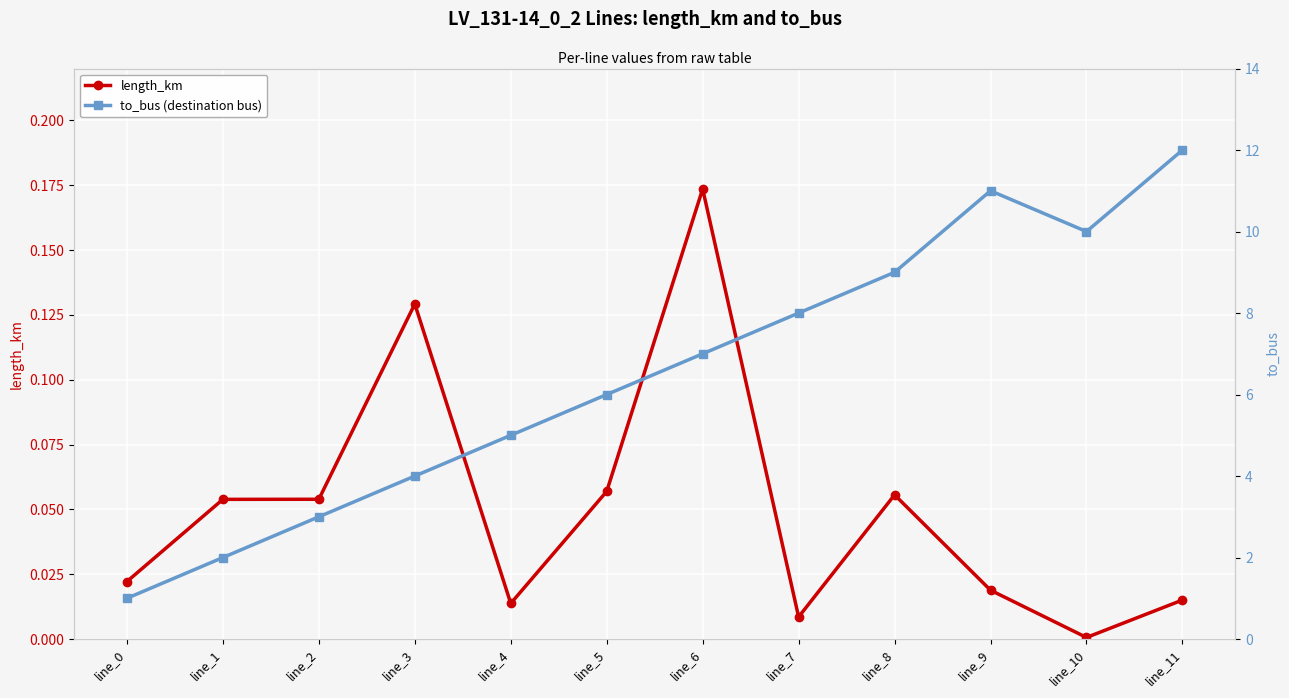

What is the average value of the length_km series?

0.1